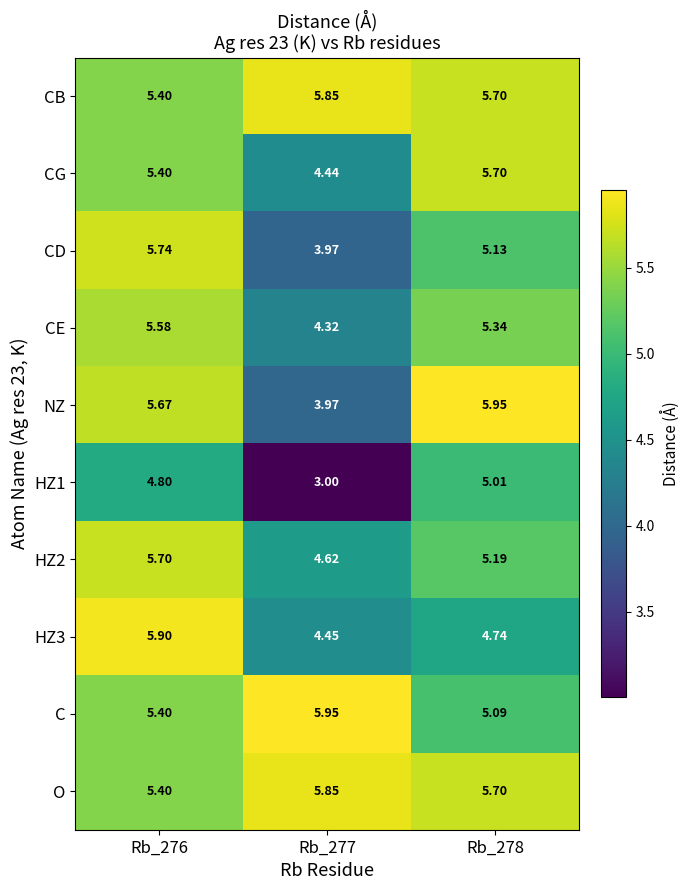

Is the value of HZ1 at Rb_277 greater than the value of O at Rb_277?

No